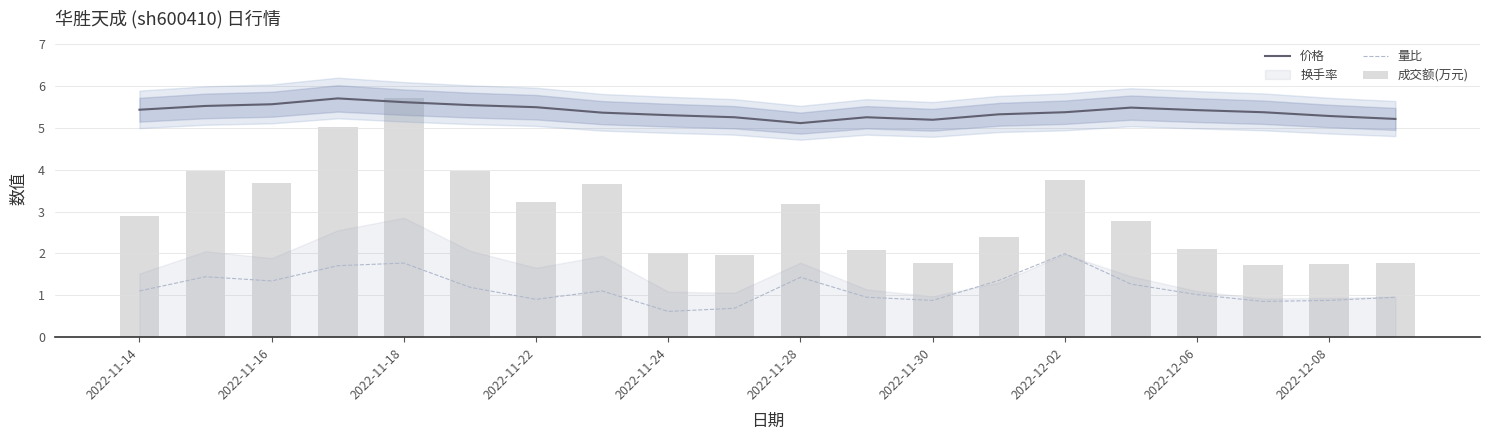

The 成交额(万元) series shows 2.9 at 2022-11-14. True or false?

True